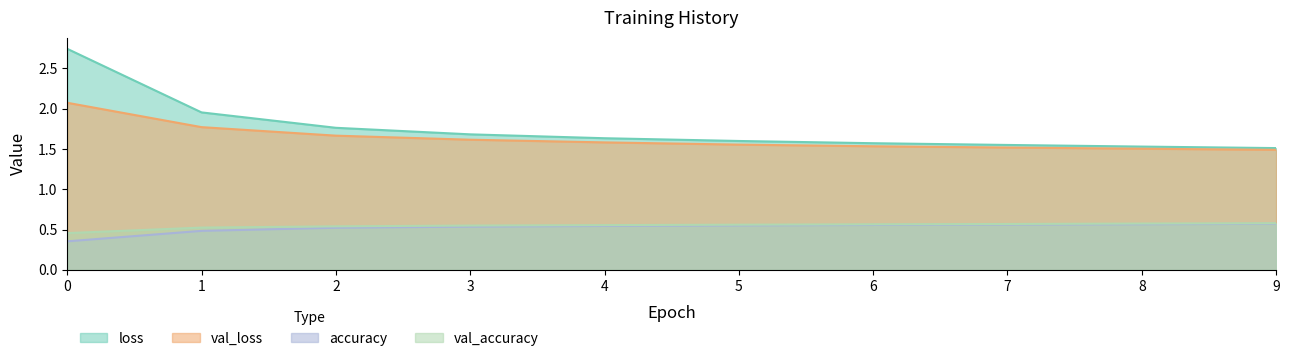

True or false: accuracy and loss intersect in this chart.

False